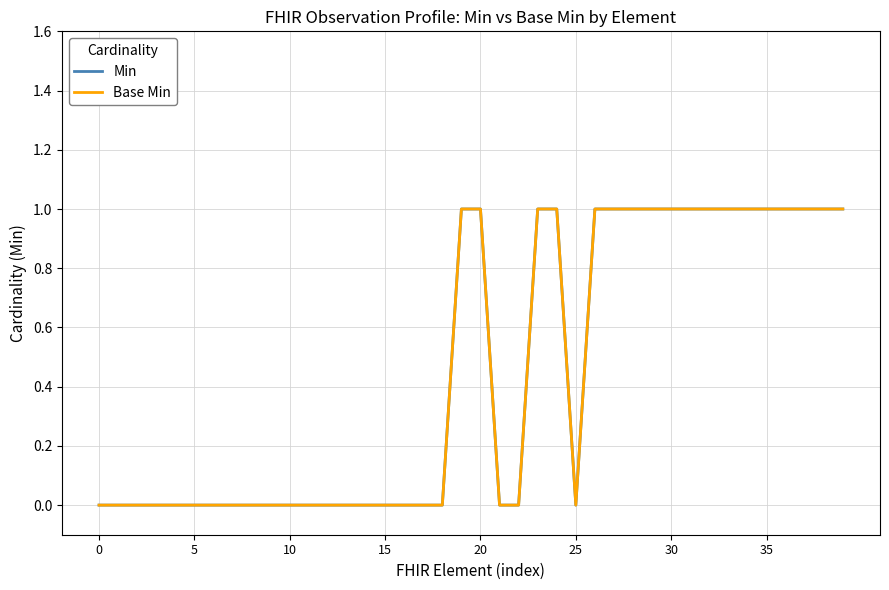

How many interior local valleys does the Min series have?

1